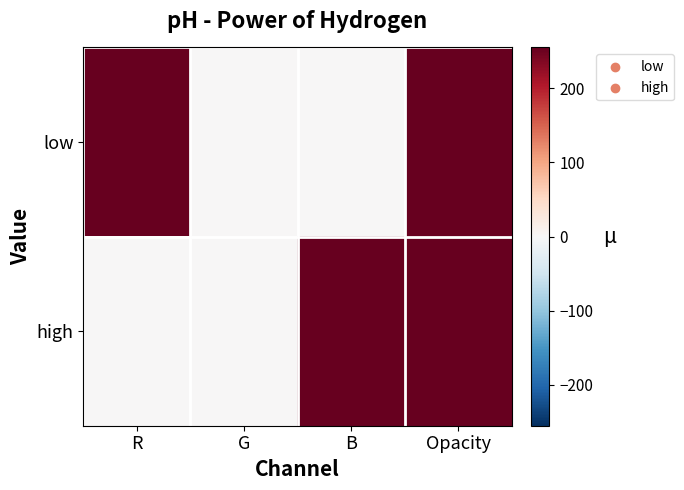

How many series are shown in this chart?

2